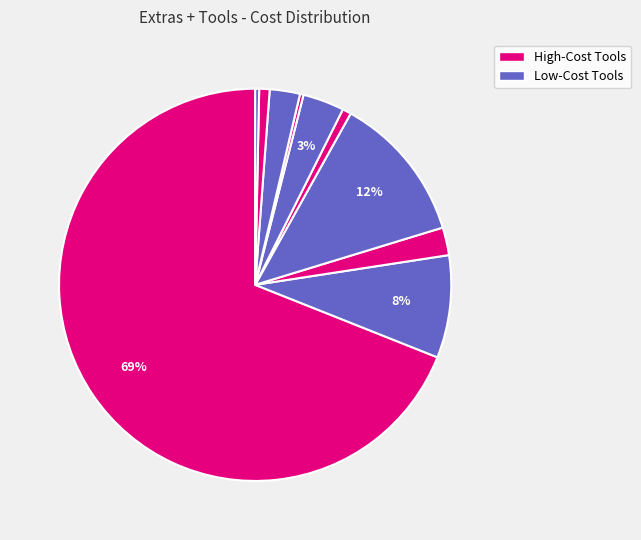

Is there any slice that represents more than half of the pie?

Yes